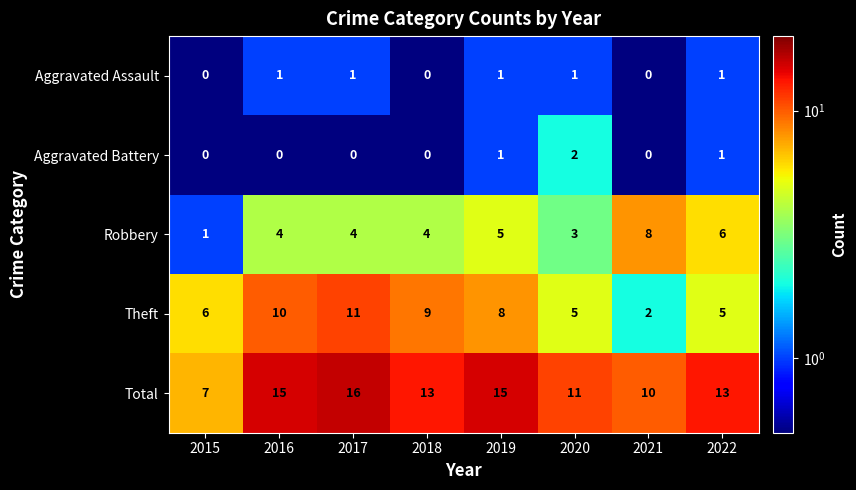

Where does the Theft series first go above 8?

2016